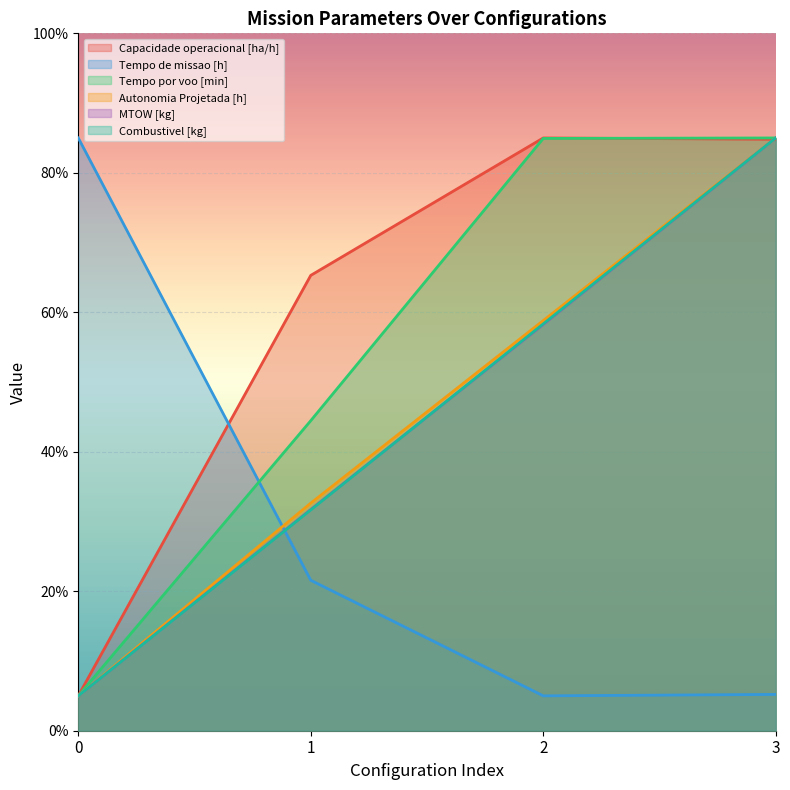

What is the difference between the second highest and second lowest values in the Tempo de missao [h] series?

16.4